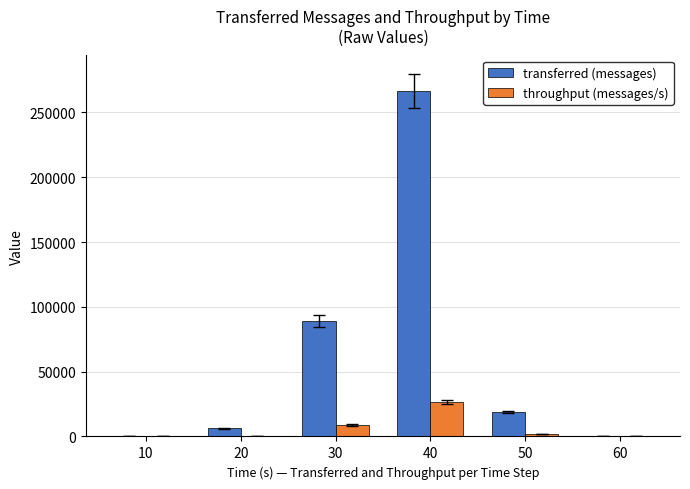

The value of transferred (messages) at 30 is 89180. True or false?

True